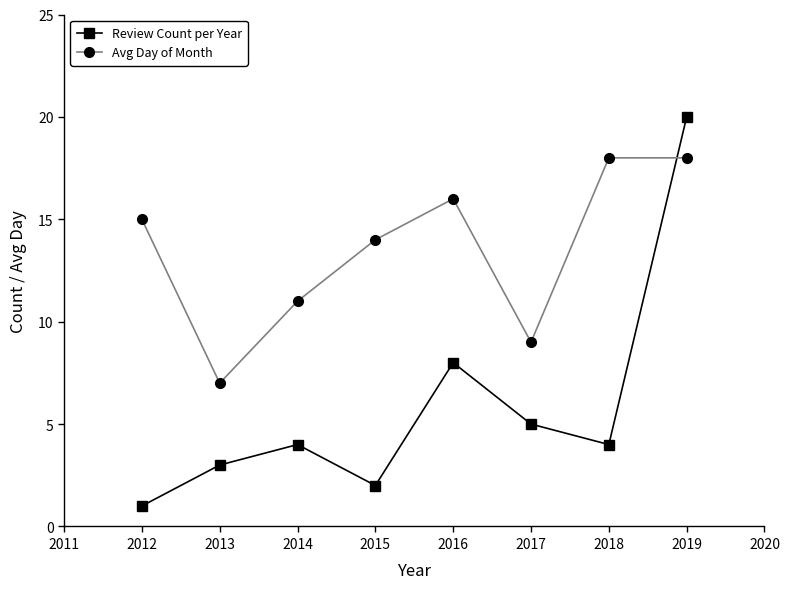

What is the lowest value of the Review Count per Year series?

1